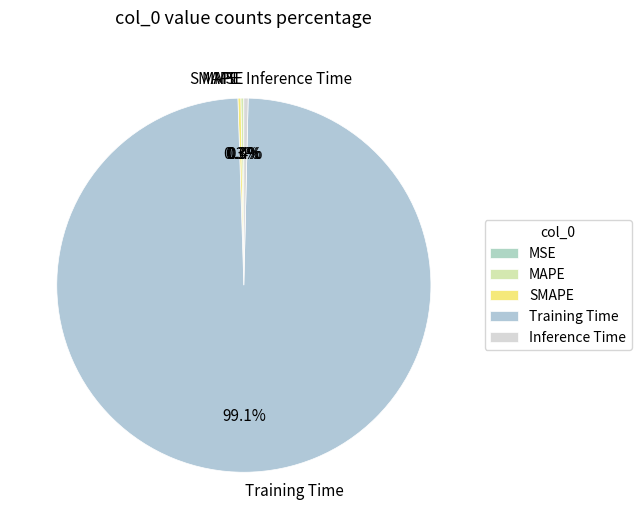

To the nearest percent, what is the average slice percentage?

20%